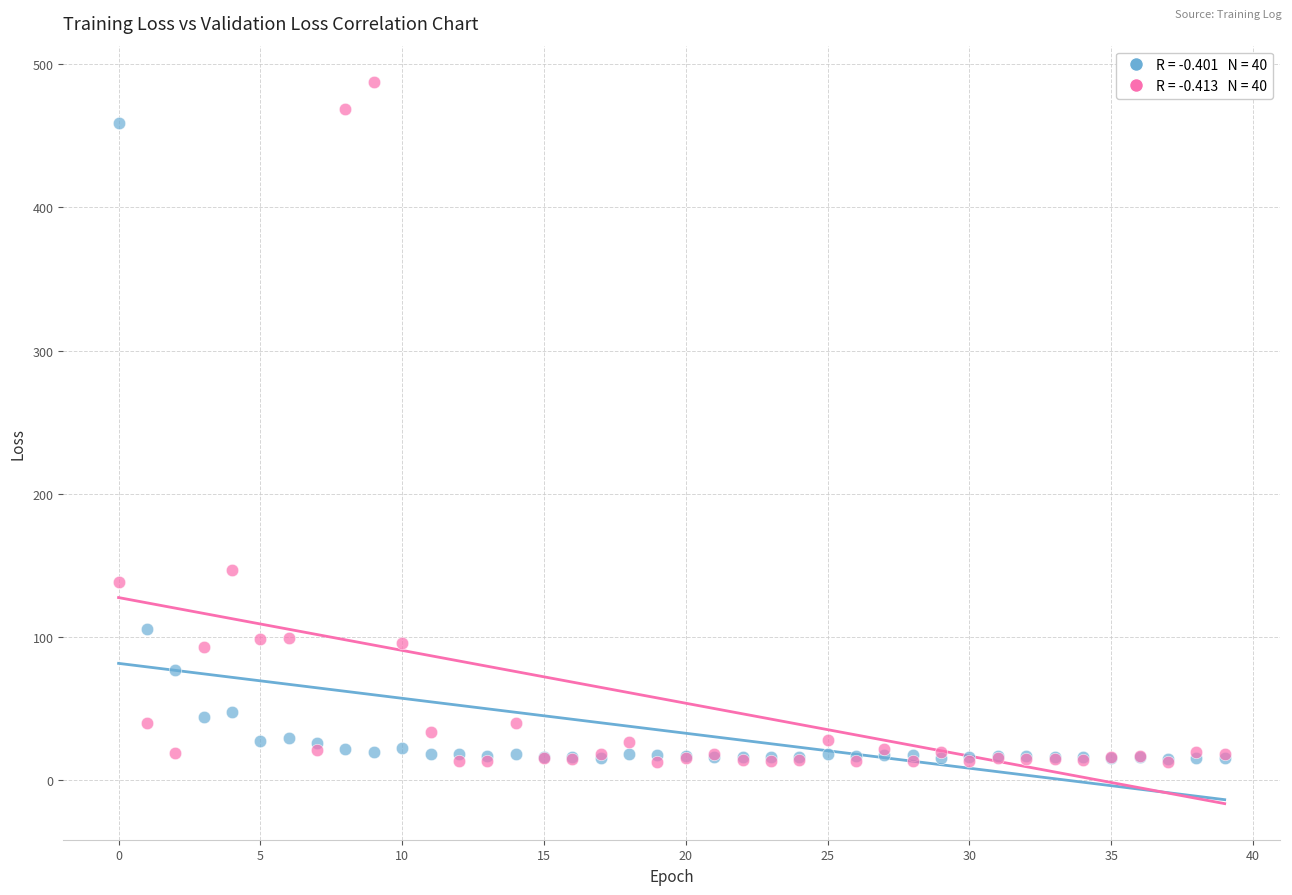

Across all series, what Y value is closest to 250?

146.7